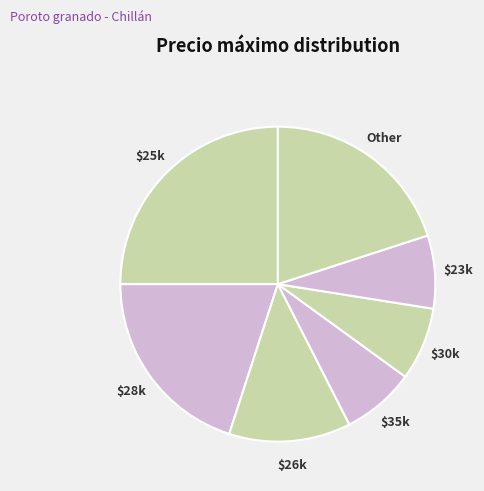

Is the sum of Other and $35k greater than half?

No